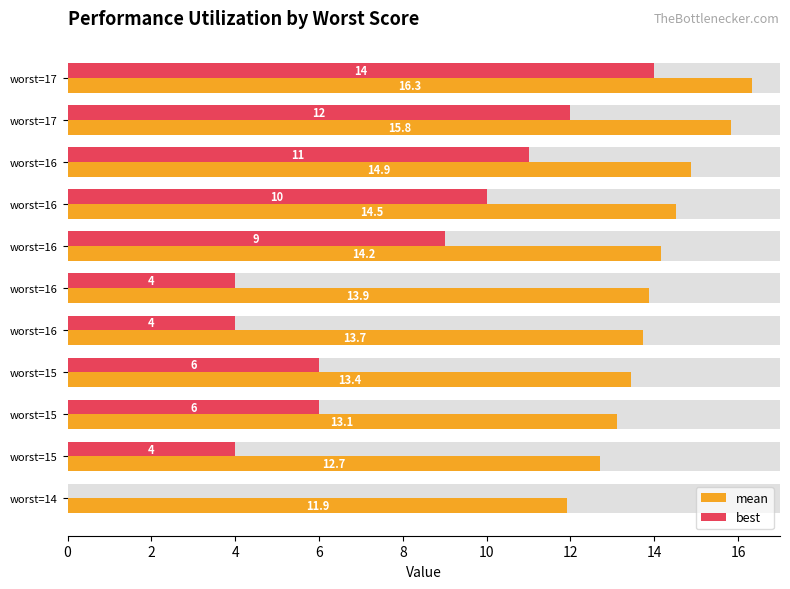

What is the sum of all best values?

80.0